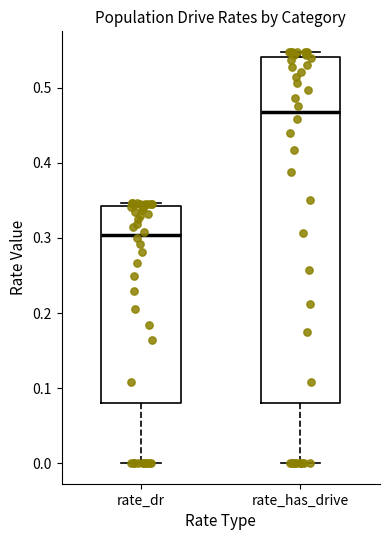

Which box's median line is the lowest?

rate_dr